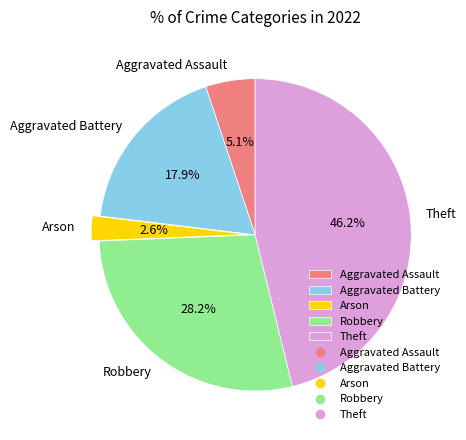

To the nearest percent, what percentage of the pie is Aggravated Battery?

18%